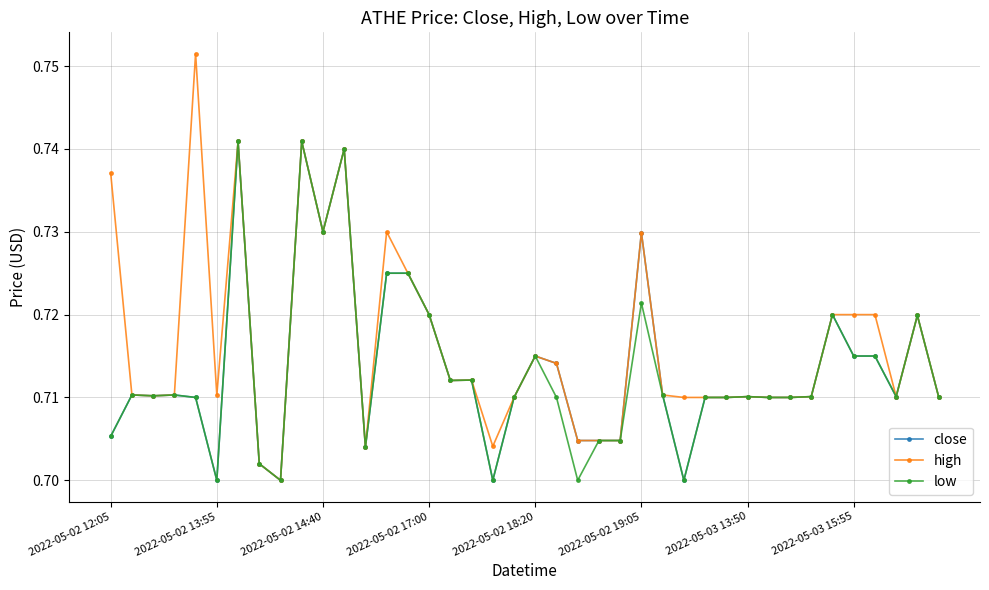

Which series has the widest spread of values?

high